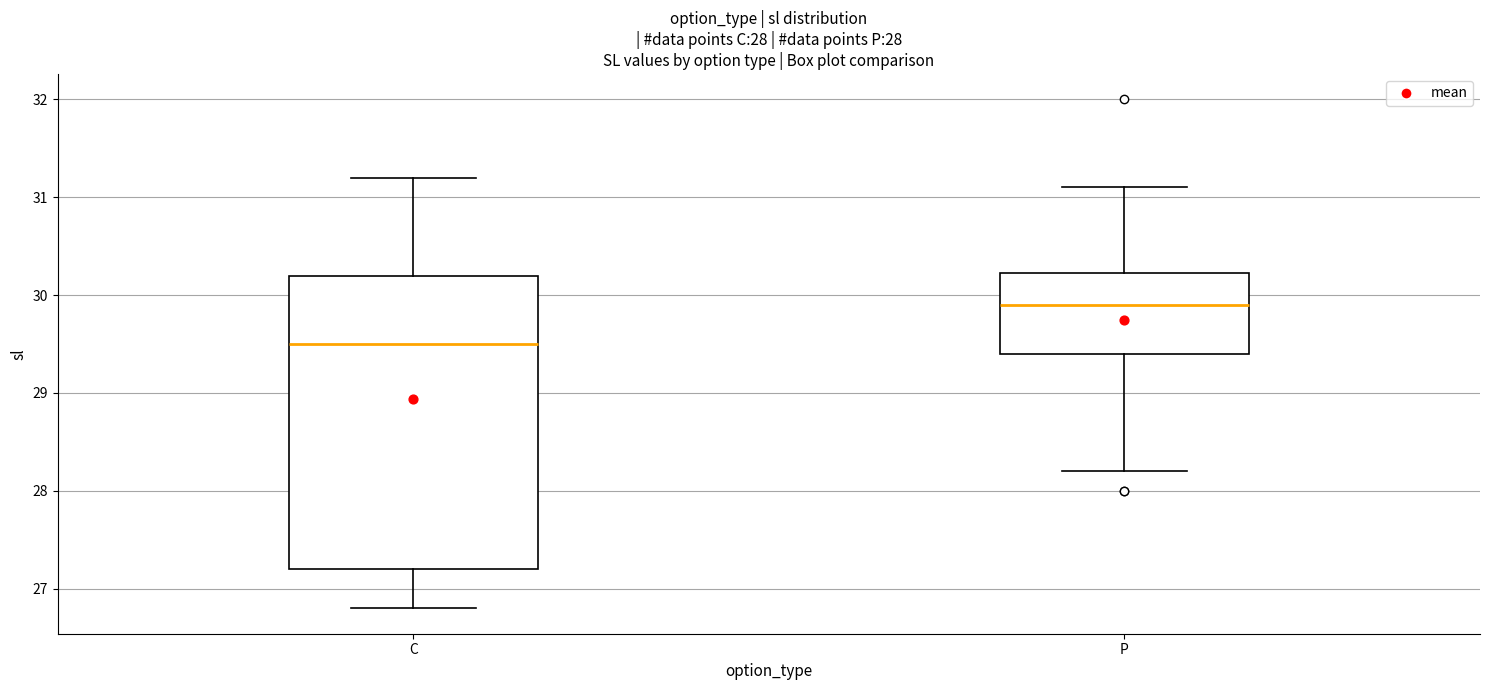

Which box is the tallest, from its lower edge to its upper edge?

C